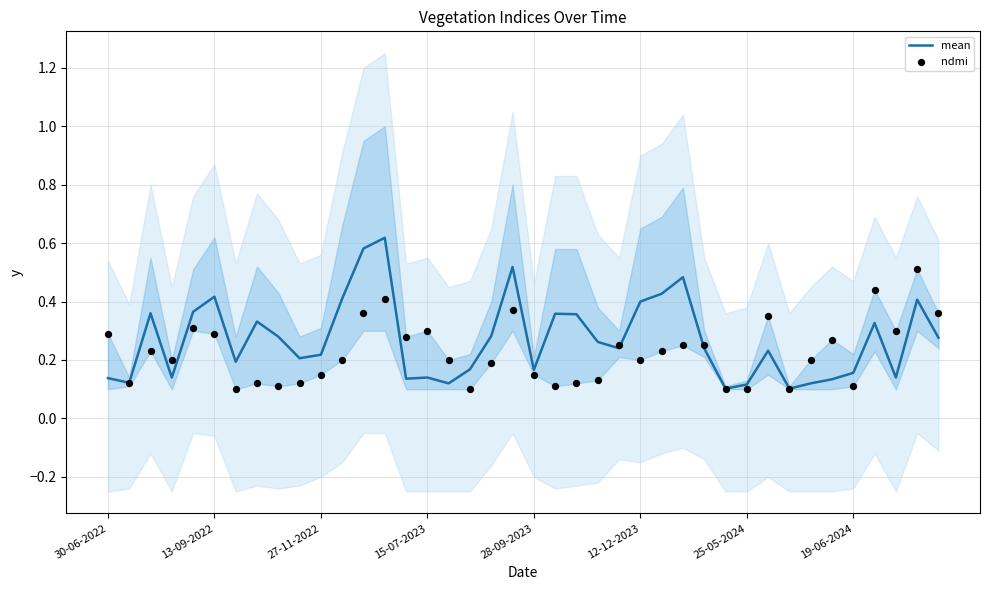

Which series reaches the maximum Y coordinate?

mean